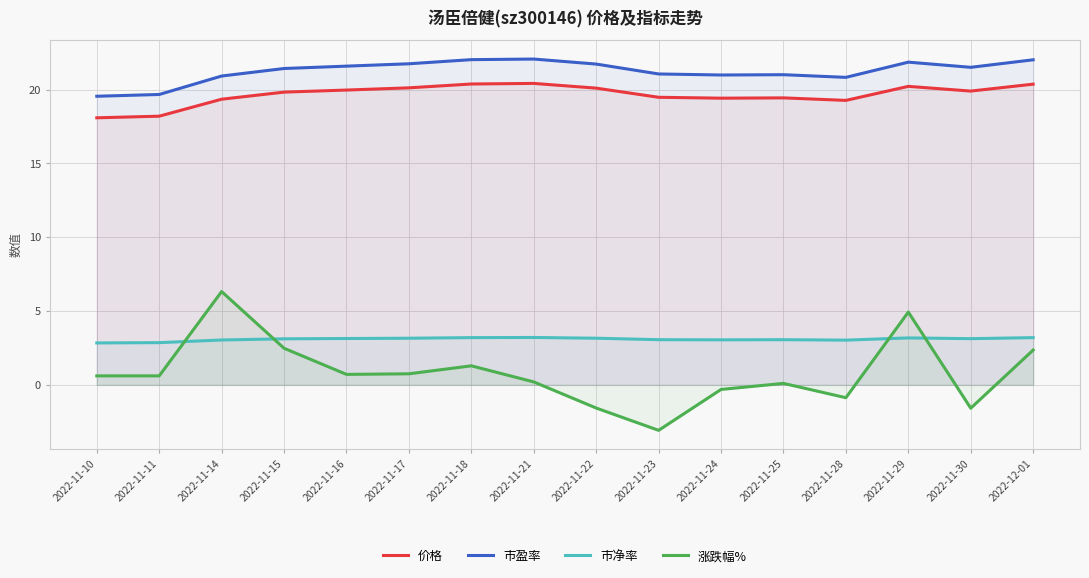

True or false: 涨跌幅% and 价格 cross at least once.

False